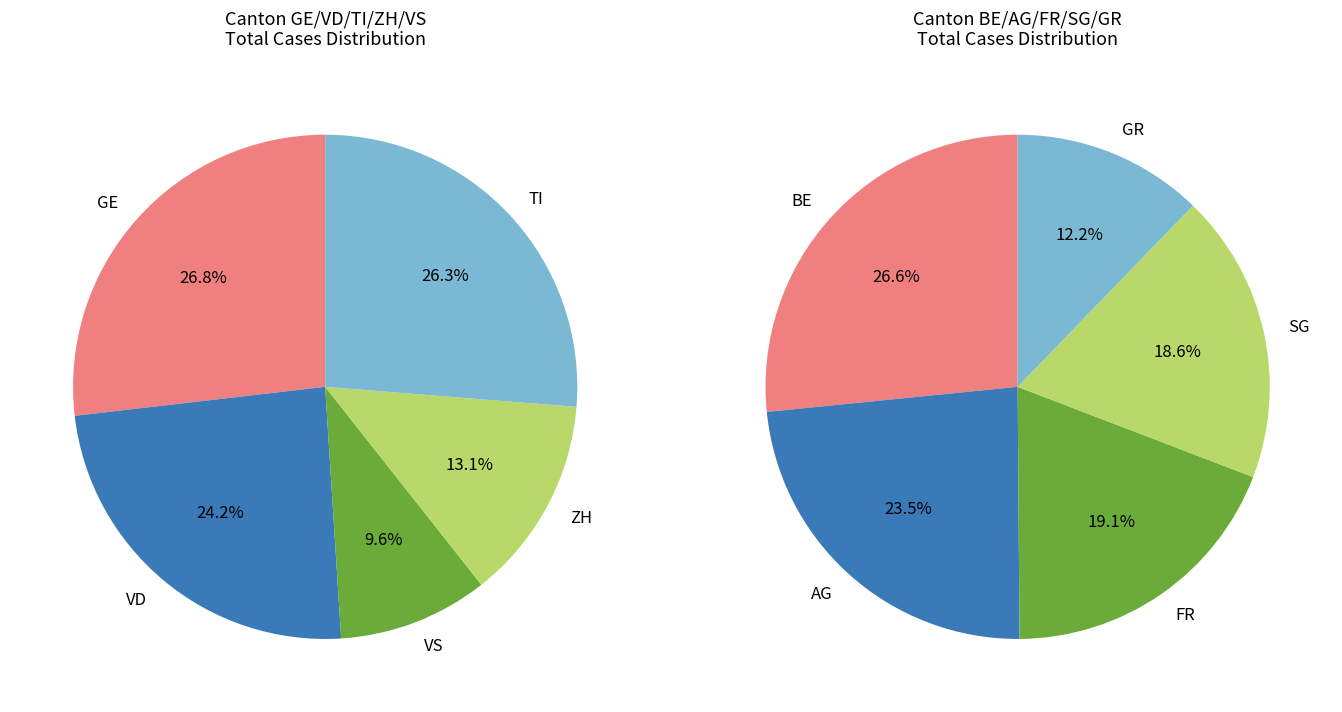

Is it true that 2020-04-02 is 13% of the pie?

False